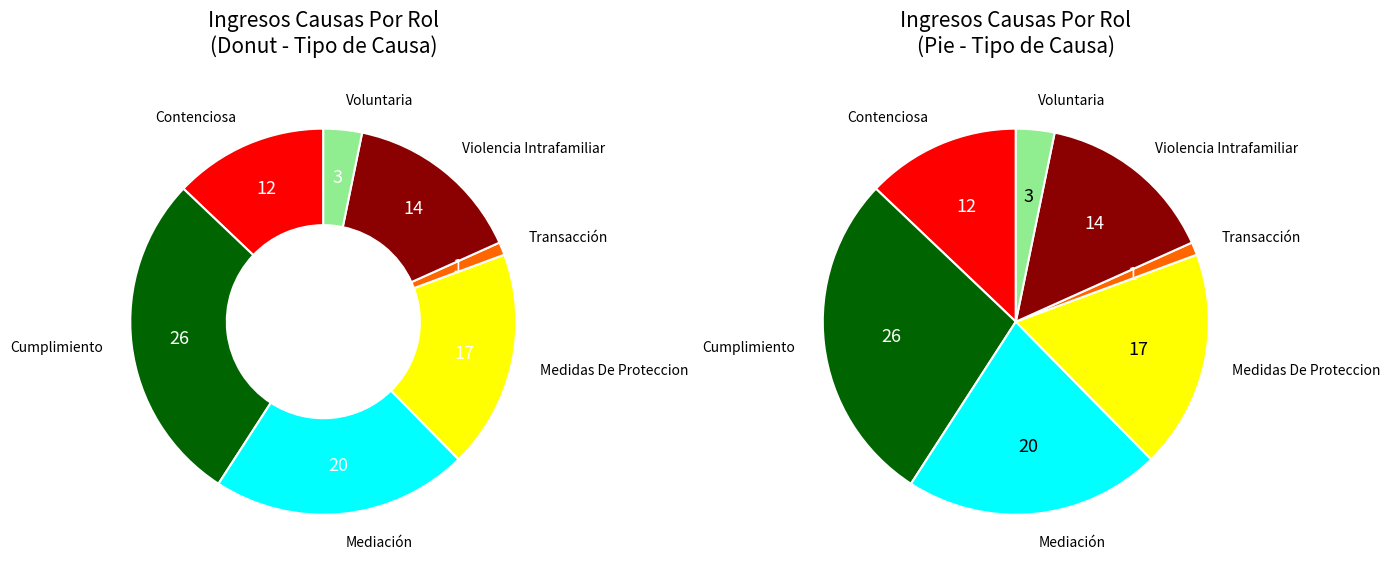

Does Mediación represent more than half of the total?

No